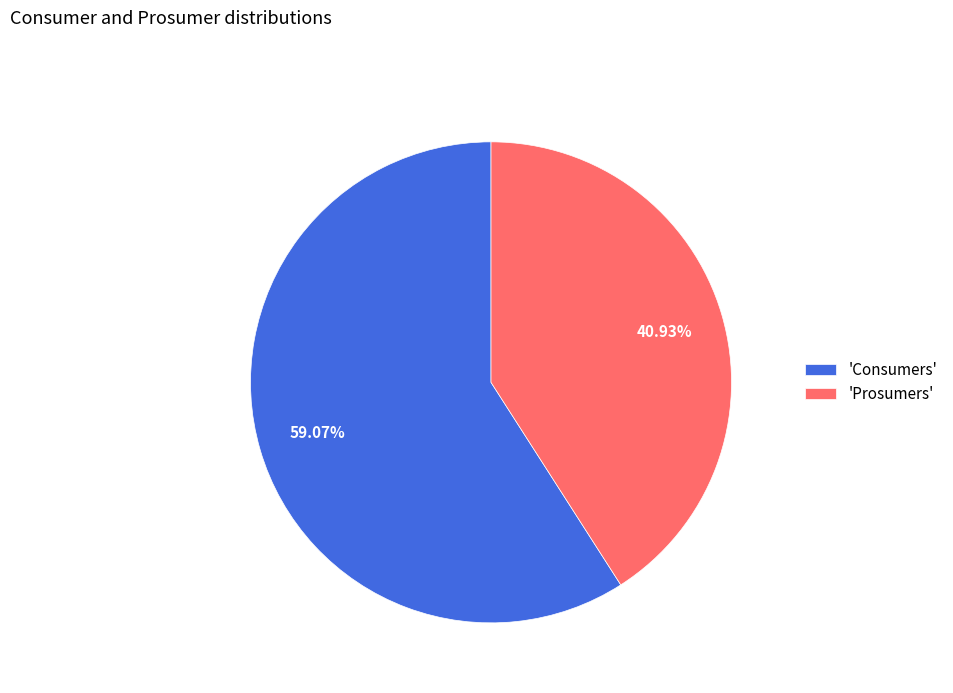

Is there any slice that represents more than half of the pie?

Yes